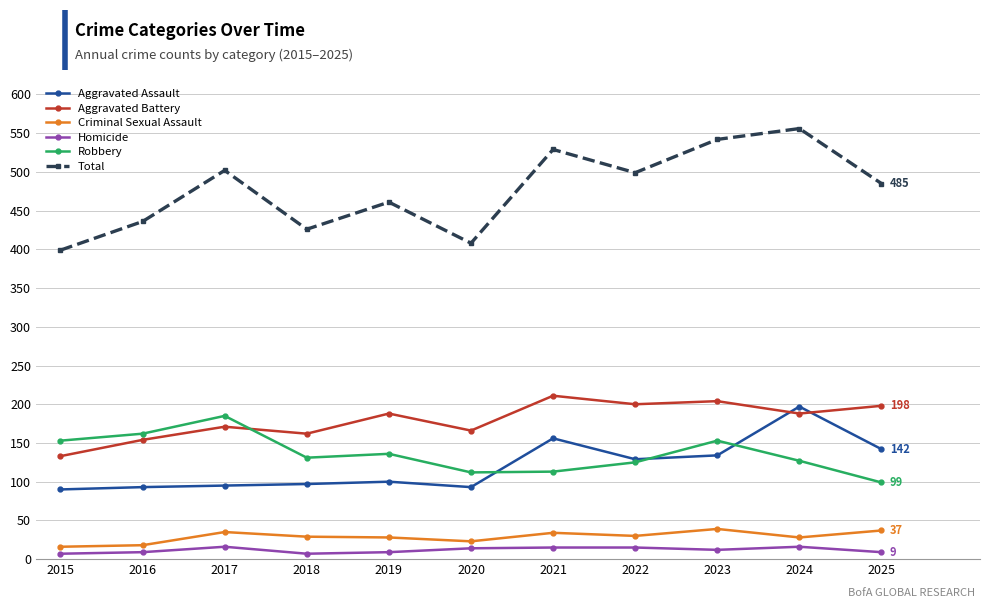

What is the value of the Criminal Sexual Assault point at the 7th from the left?

34